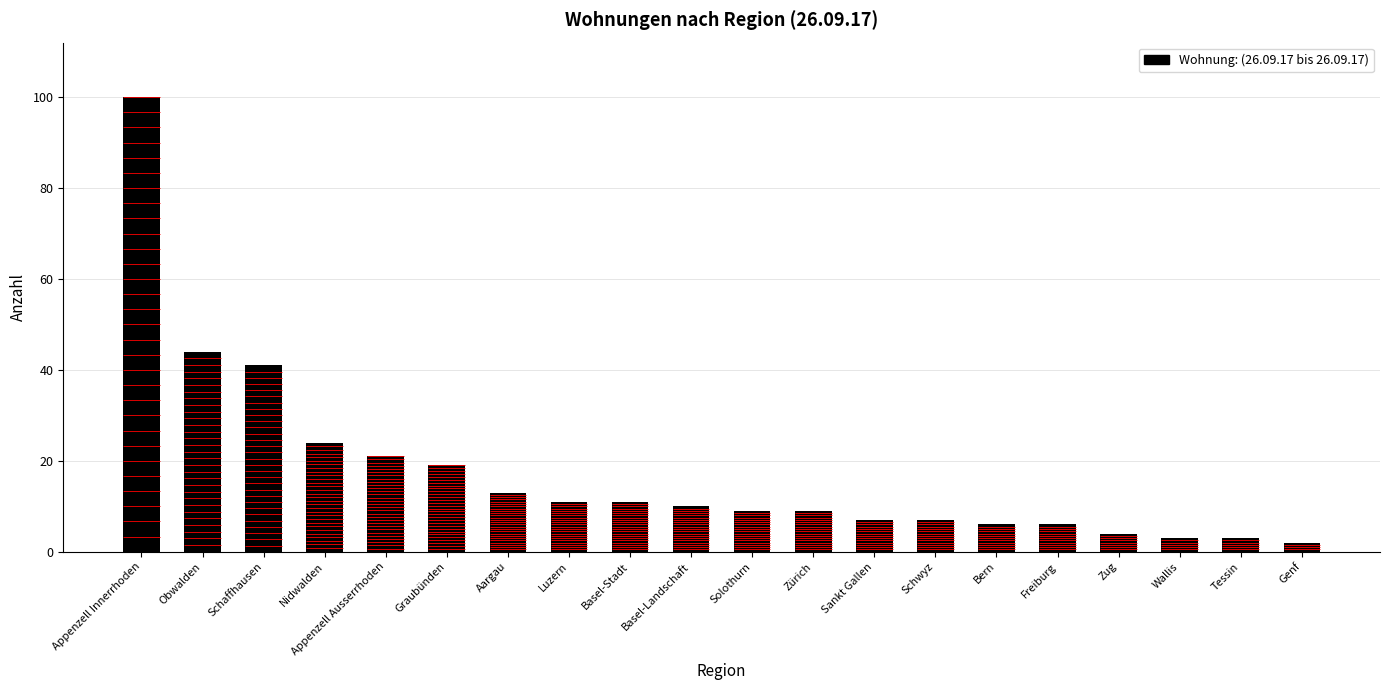

What position from the left is Basel-Stadt?

9